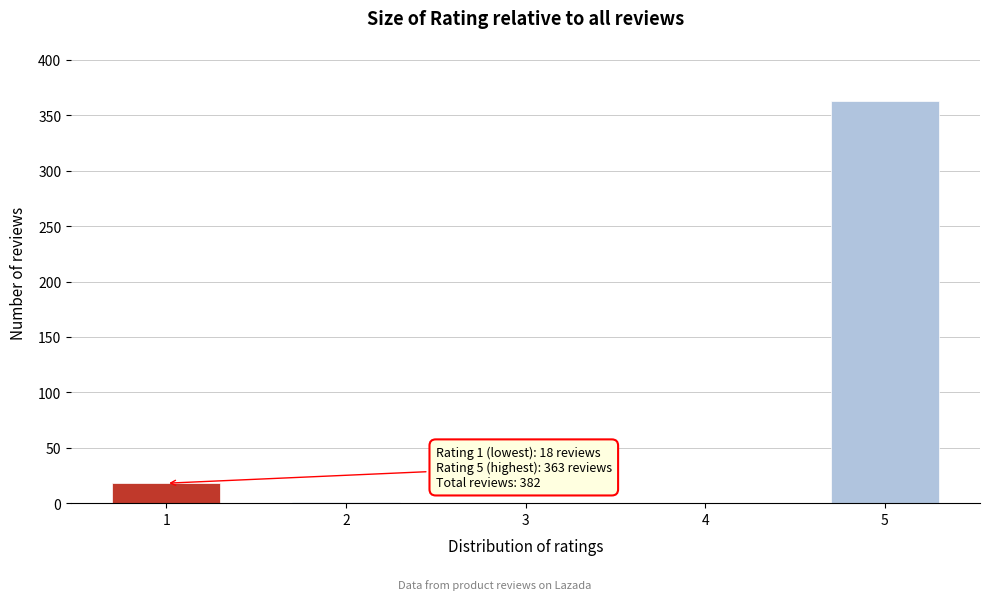

What is the sum of all values?

382